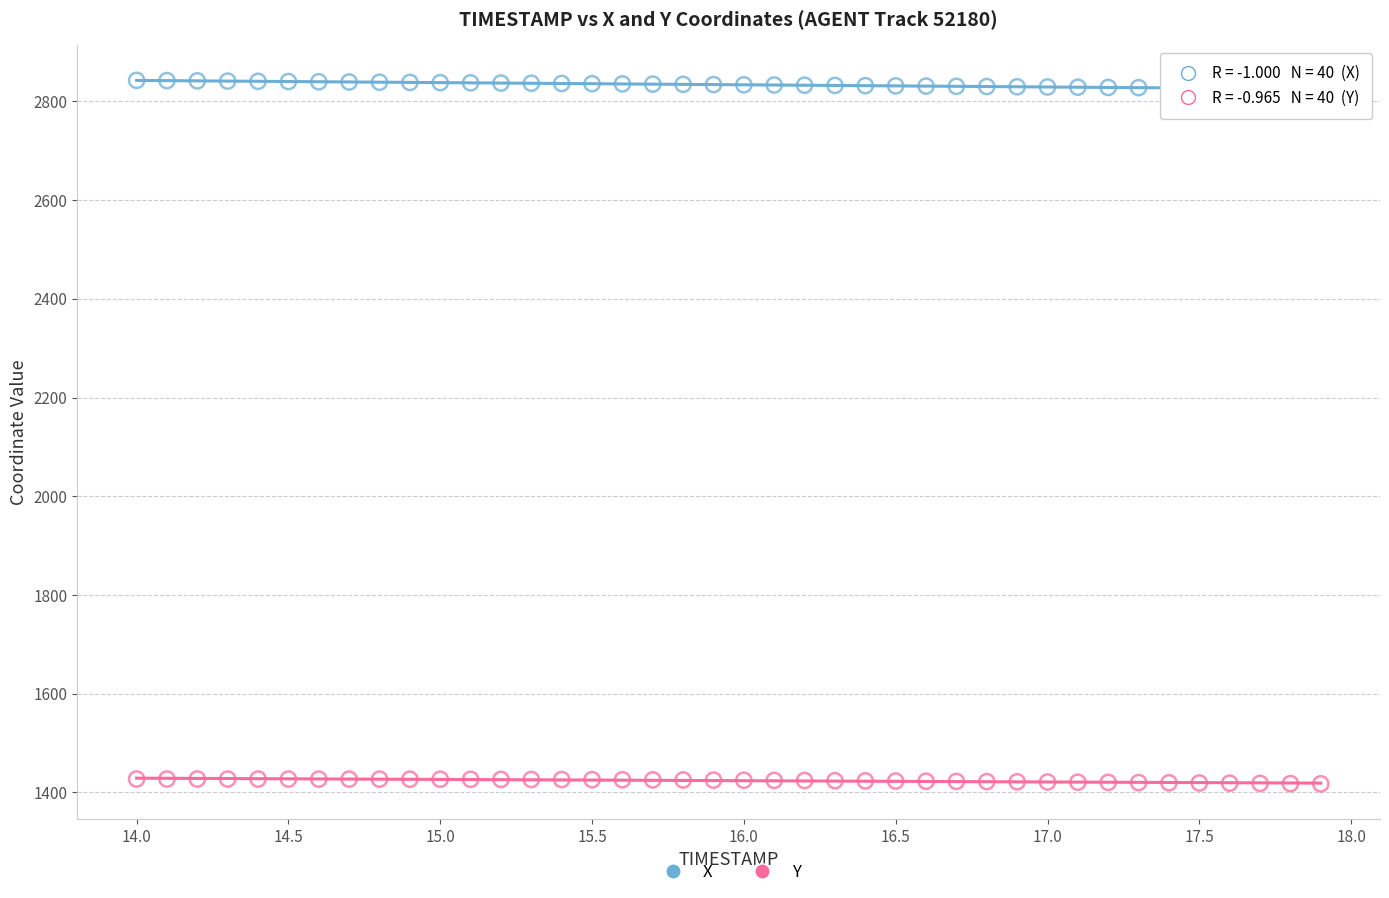

Which series reaches the minimum Y coordinate?

Y